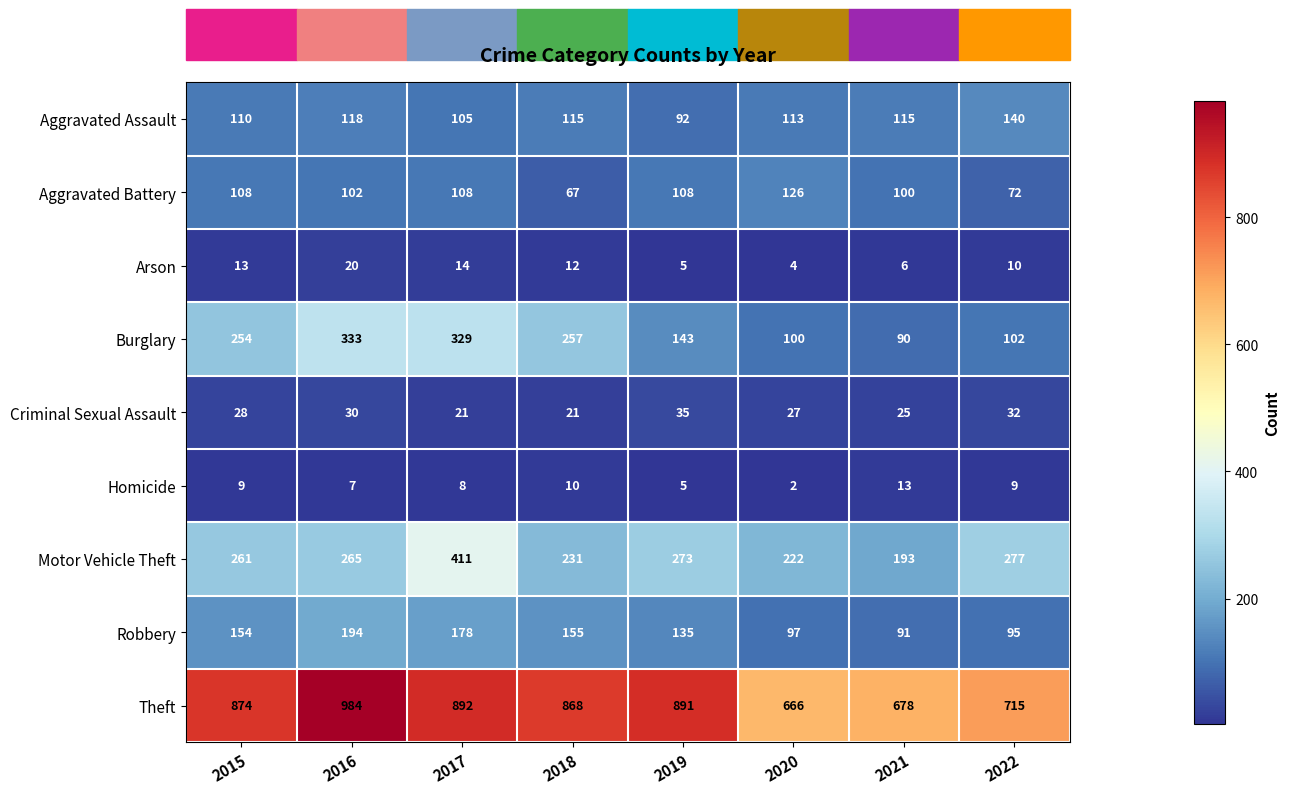

Count the number of data series in this chart.

9